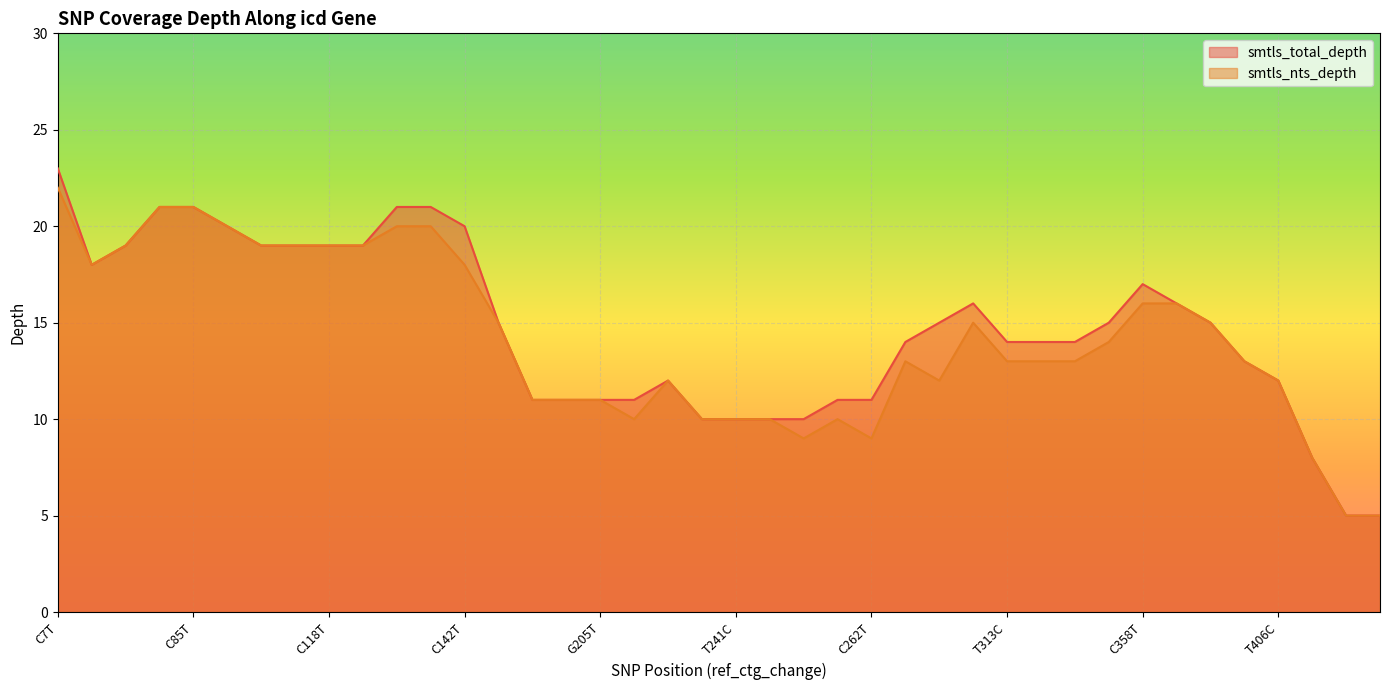

At how many categories does at least one series exceed 6?

38